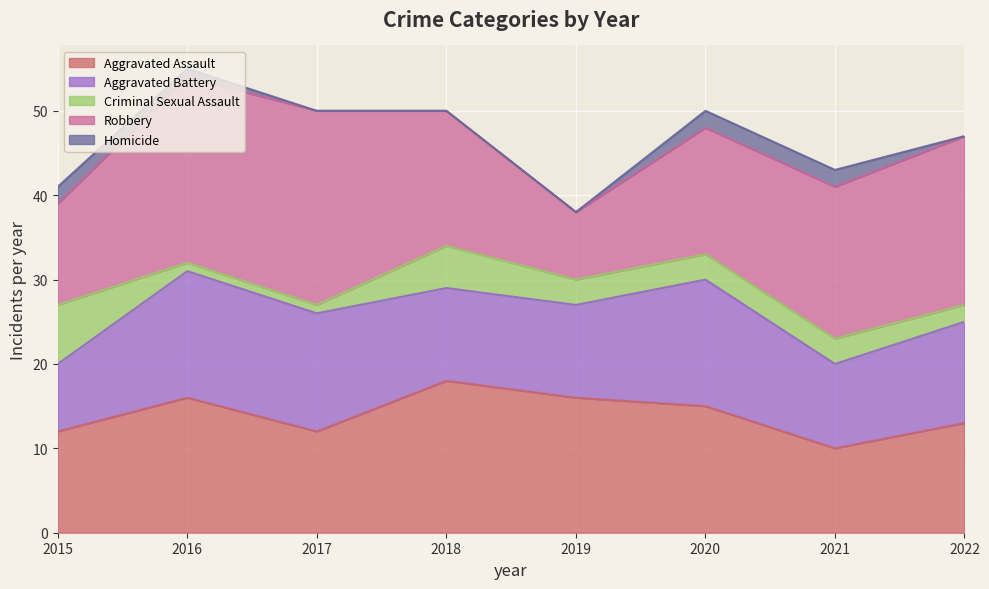

True or false: Aggravated Assault and Aggravated Battery cross at least once.

True